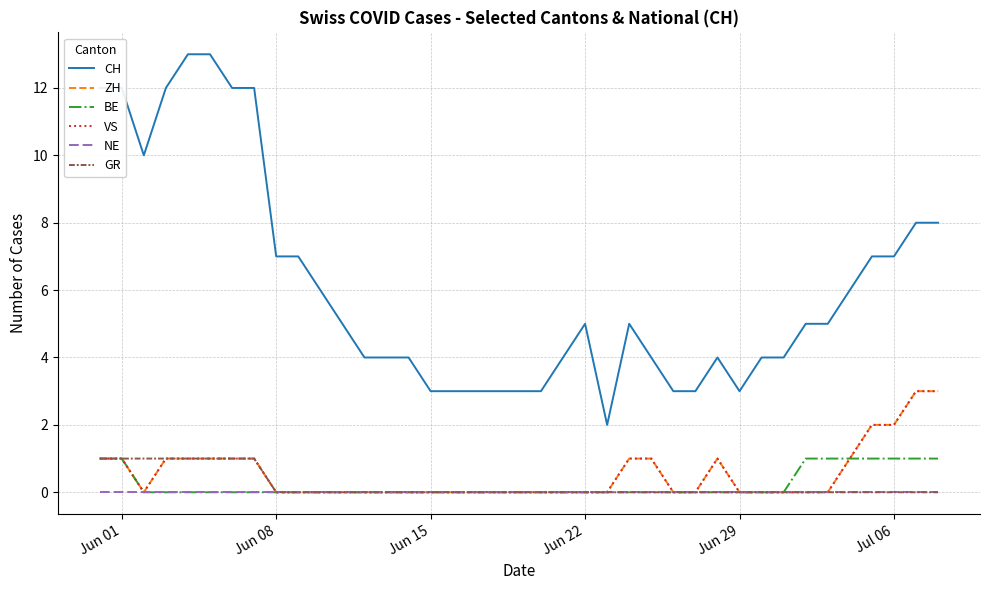

True or false: CH has more than 2 points higher than both neighbors.

True